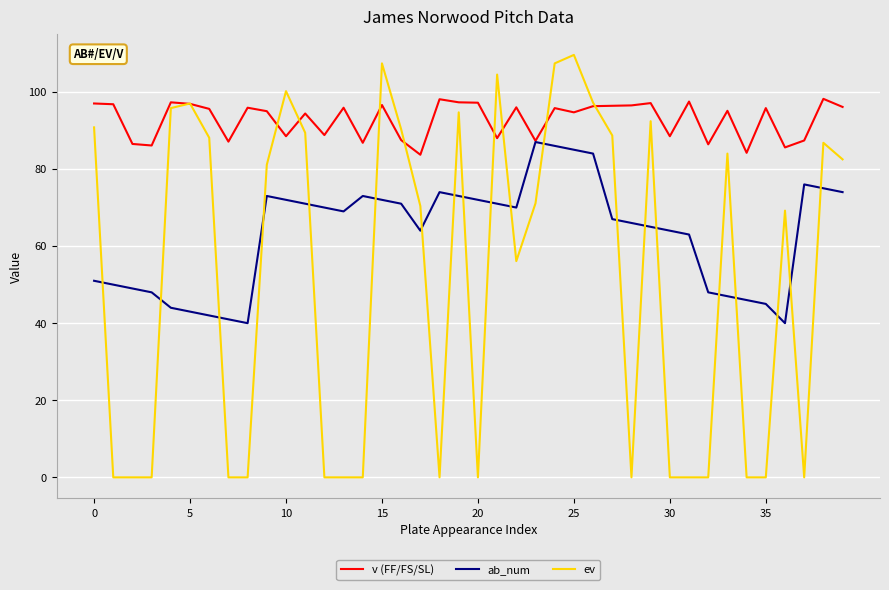

Rank the series by their maximum value, from highest to lowest.

ev, v (FF/FS/SL), ab_num